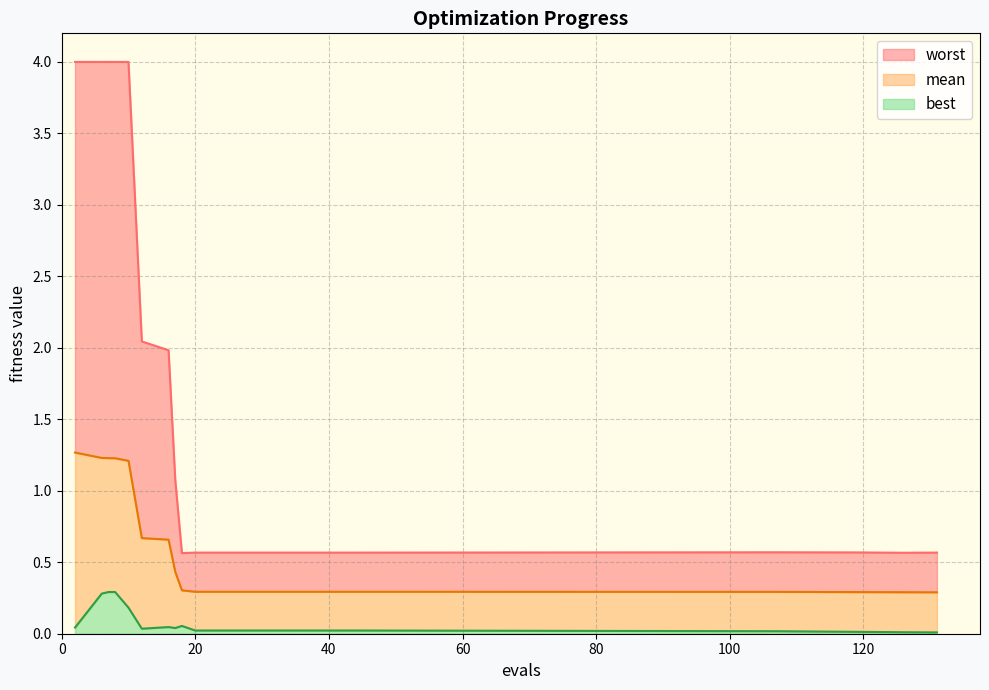

True or false: worst and best intersect in this chart.

False